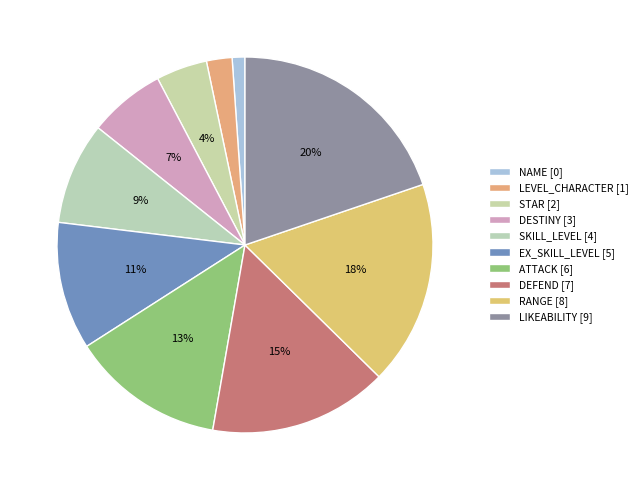

Combined, what portion of the pie is ATTACK and RANGE?

31.1%